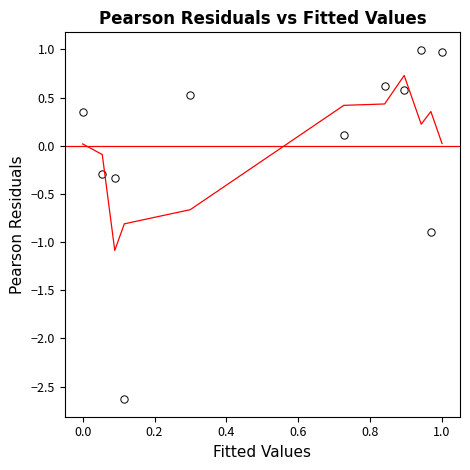

What is the average X value?

0.5